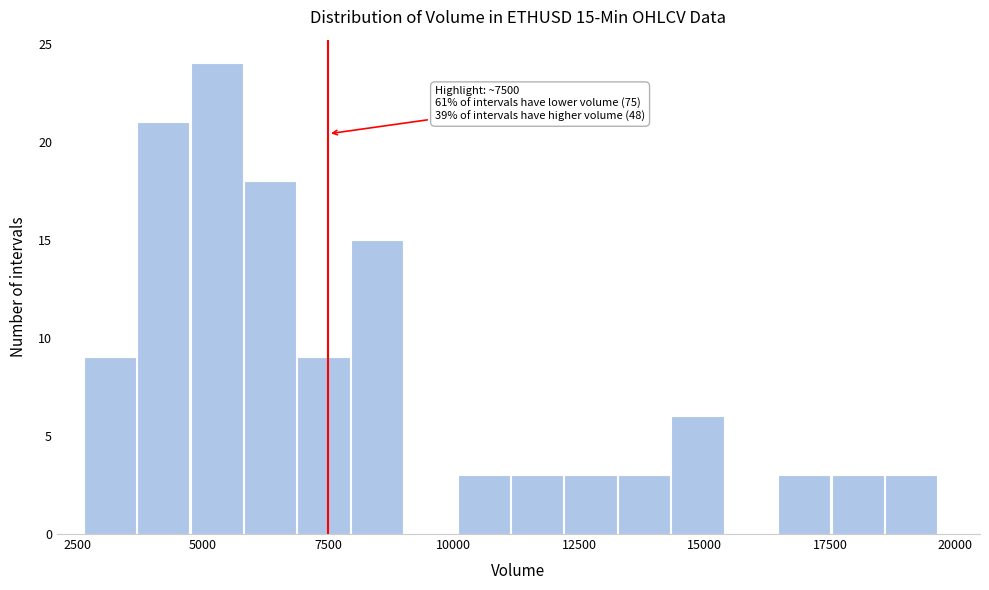

Around what value on the x-axis is the tallest bar? Give the approximate position of its centre, as read against the axis.

5500